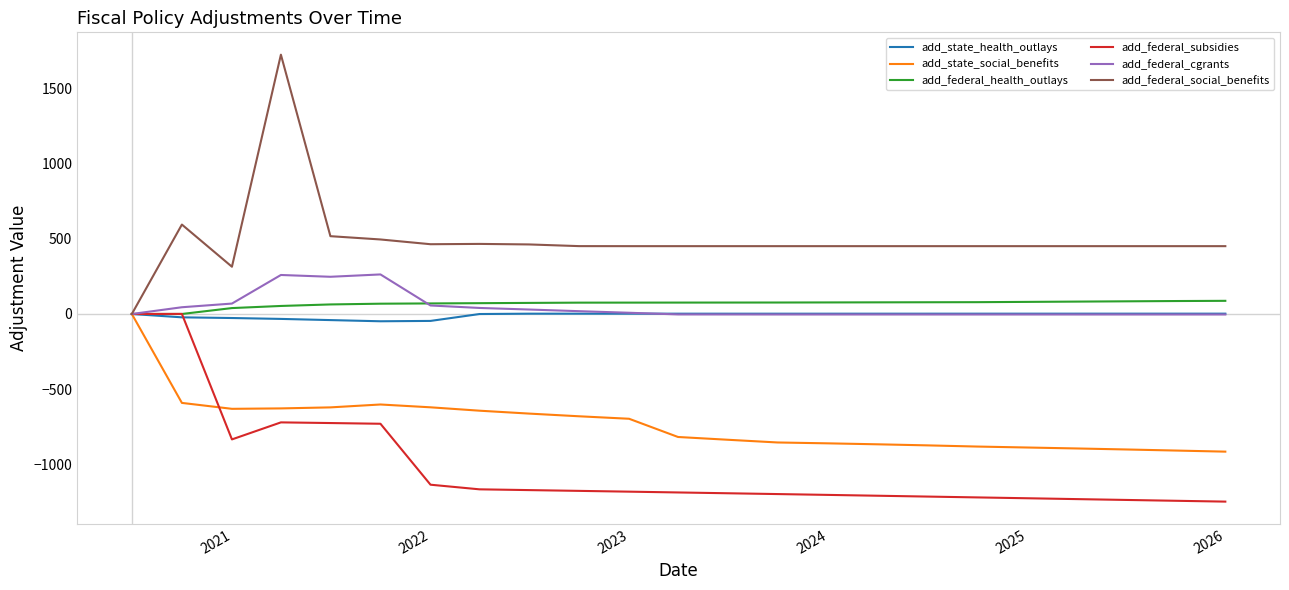

What is the maximum value for add_federal_cgrants?

262.9